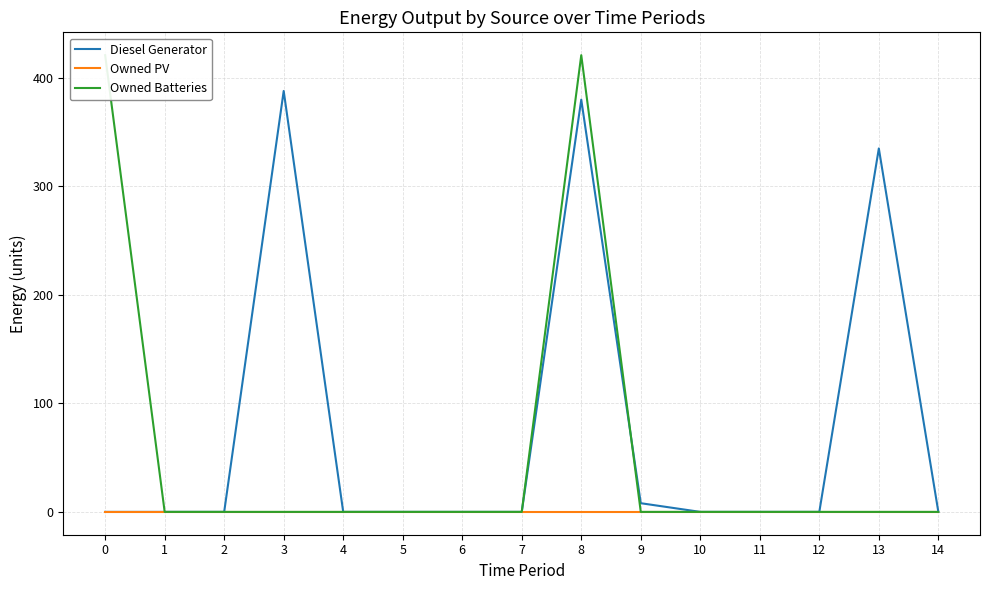

What is the difference between the maximum and minimum values in the Owned Batteries series?

421